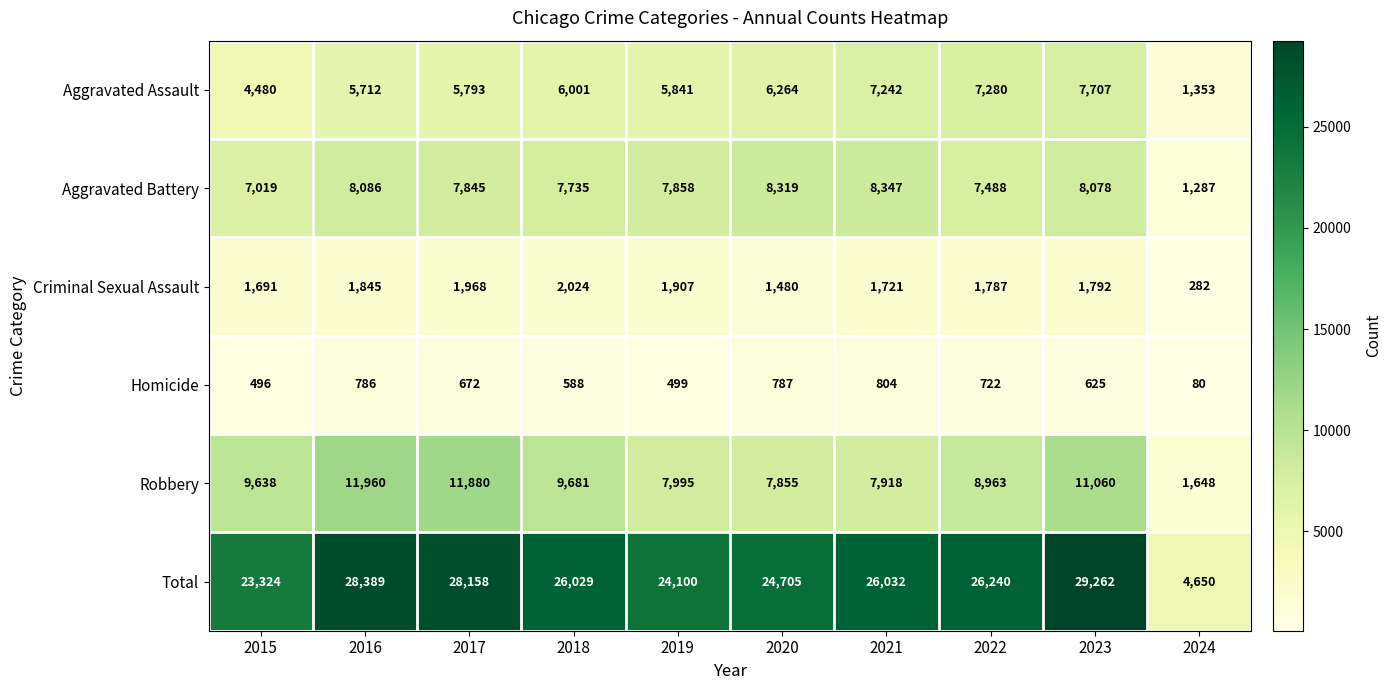

What is the greatest value displayed?

29262